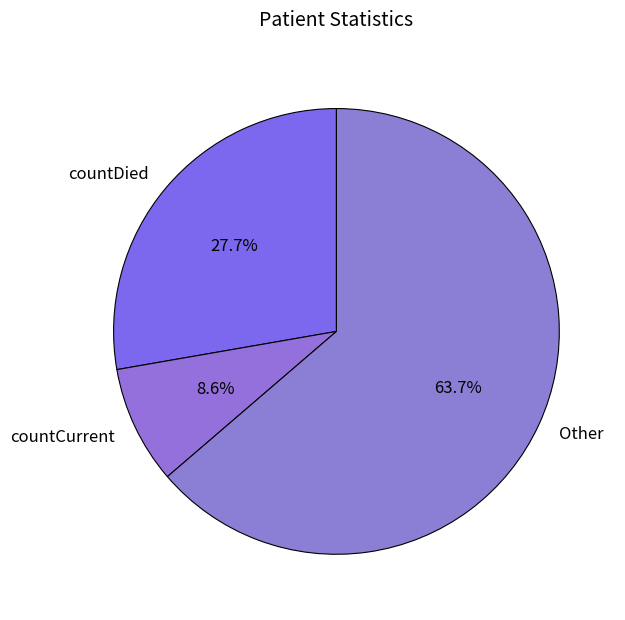

The Other slice represents 64% of the pie. True or false?

True